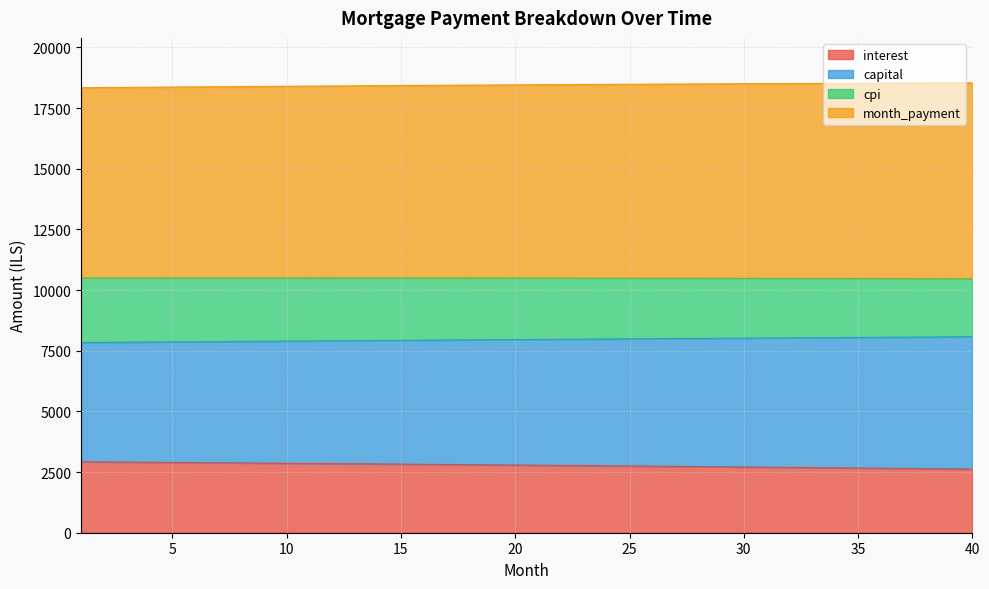

What is the highest value of the interest series?

2924.4